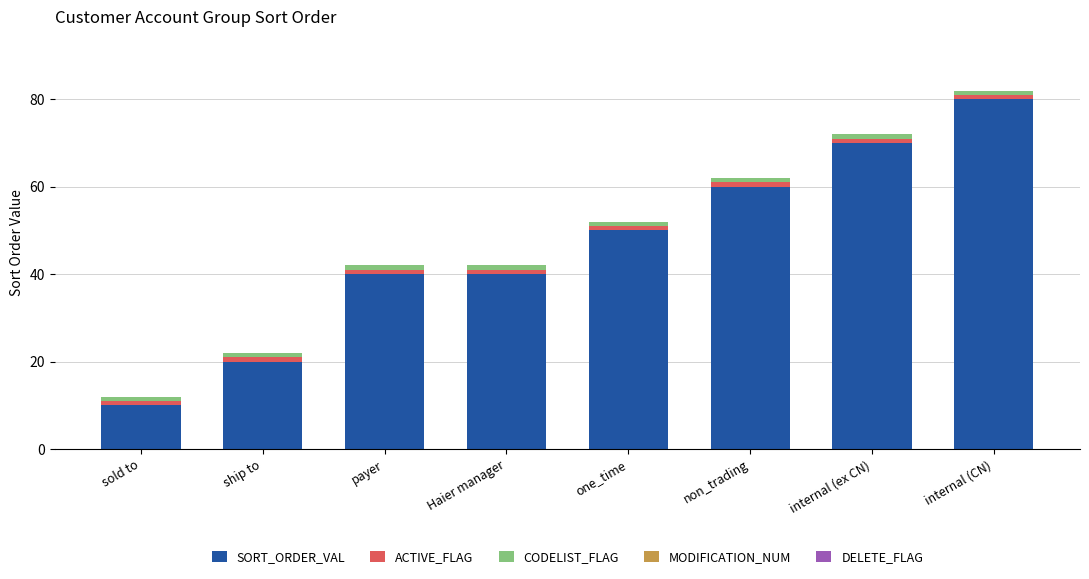

At which label does SORT_ORDER_VAL reach its peak?

internal (CN)